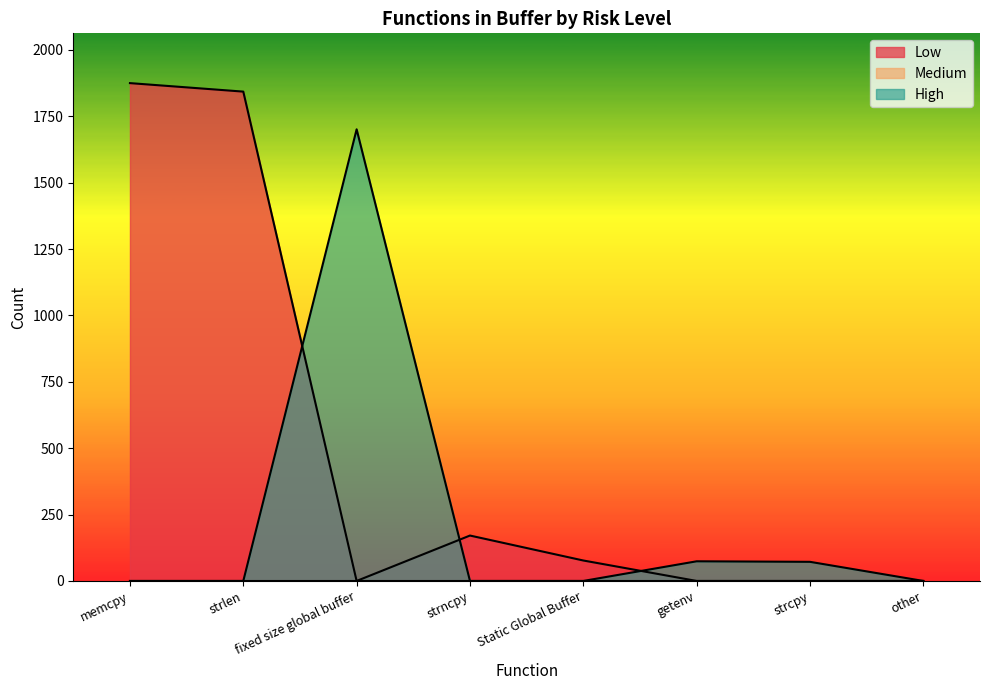

At which label does Low reach its minimum?

fixed size global buffer